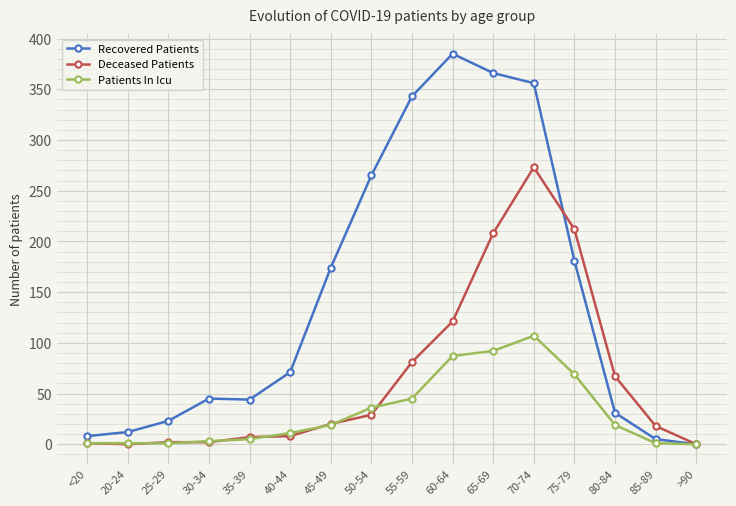

What is the total value across all series at 35-39?

56